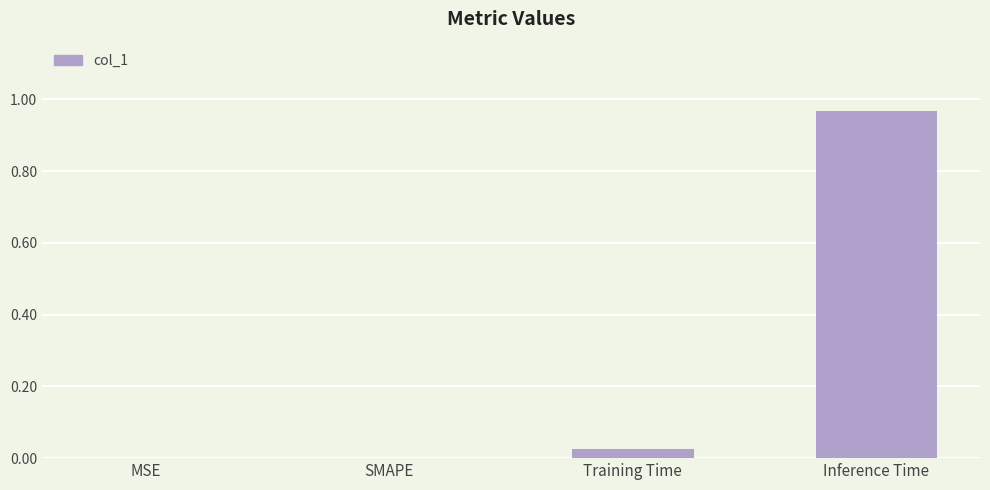

Between SMAPE and Inference Time, which is larger?

Inference Time